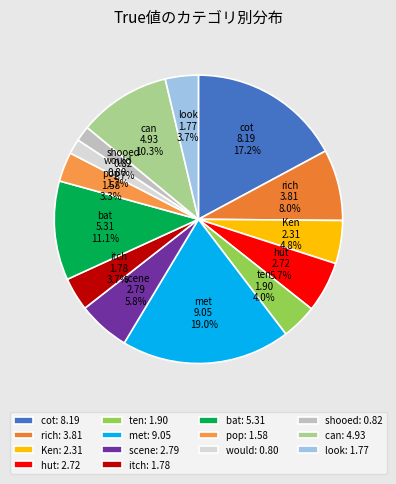

What is the largest slice in the pie chart?

met